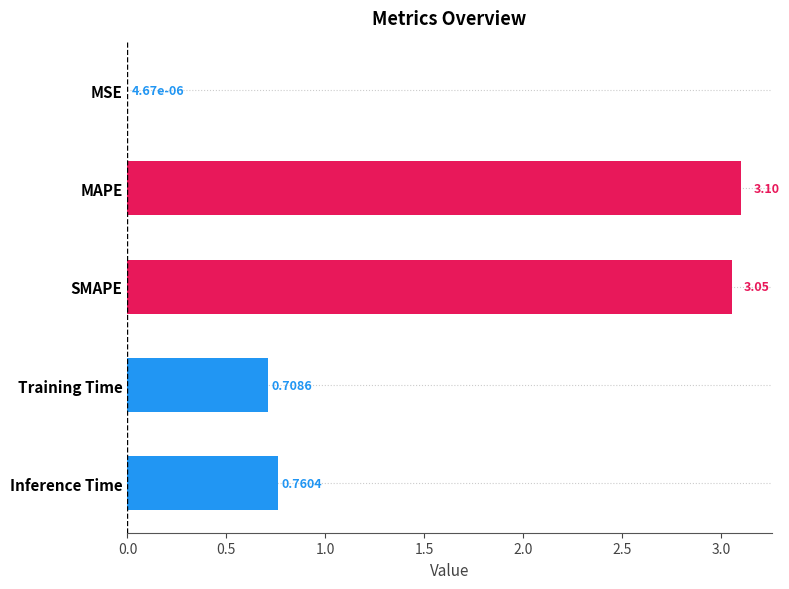

Between Inference Time and MAPE, which is larger?

MAPE